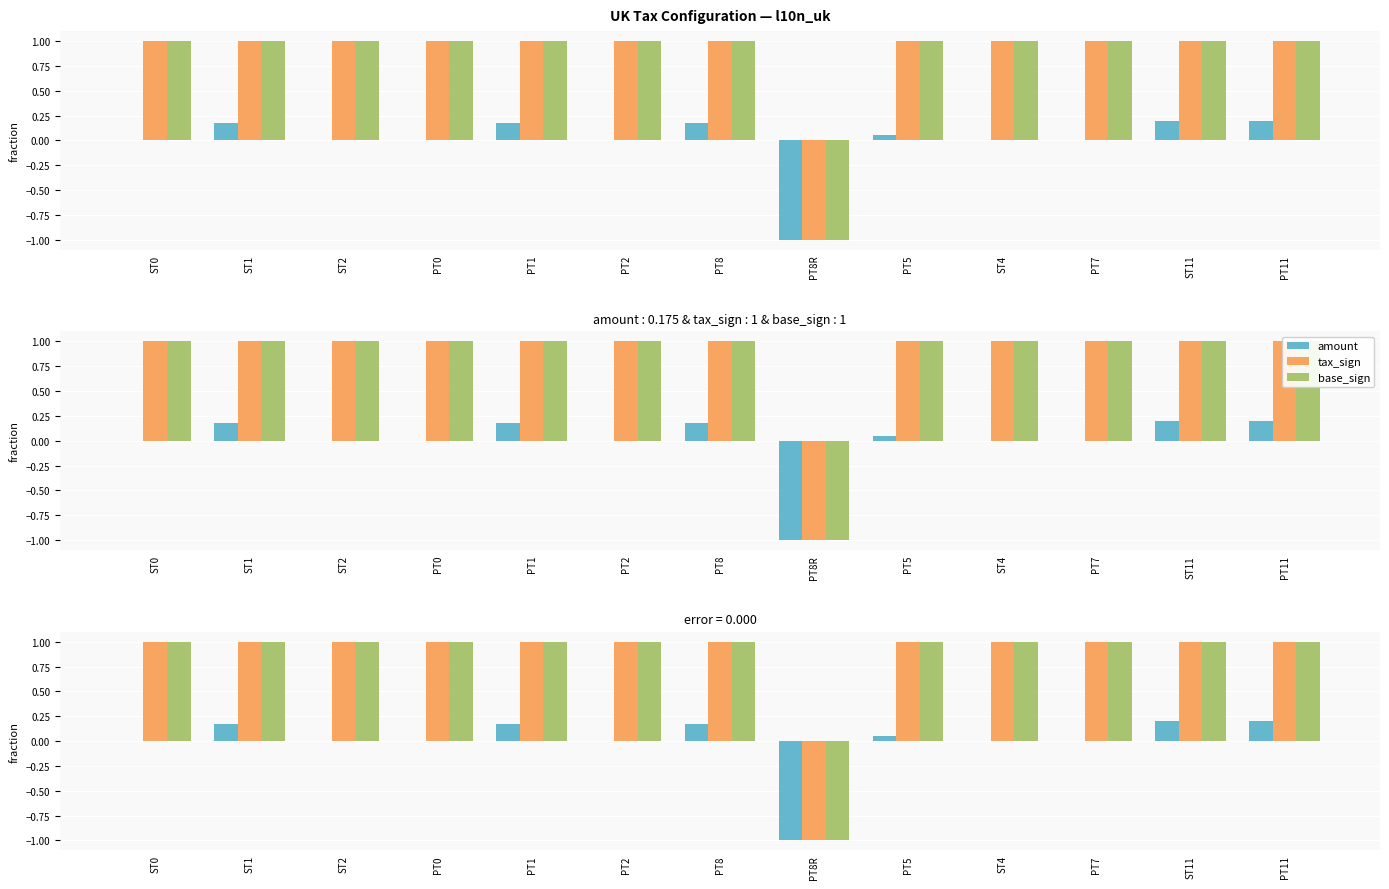

What is the approximate value of base_sign at PT11?

1.0